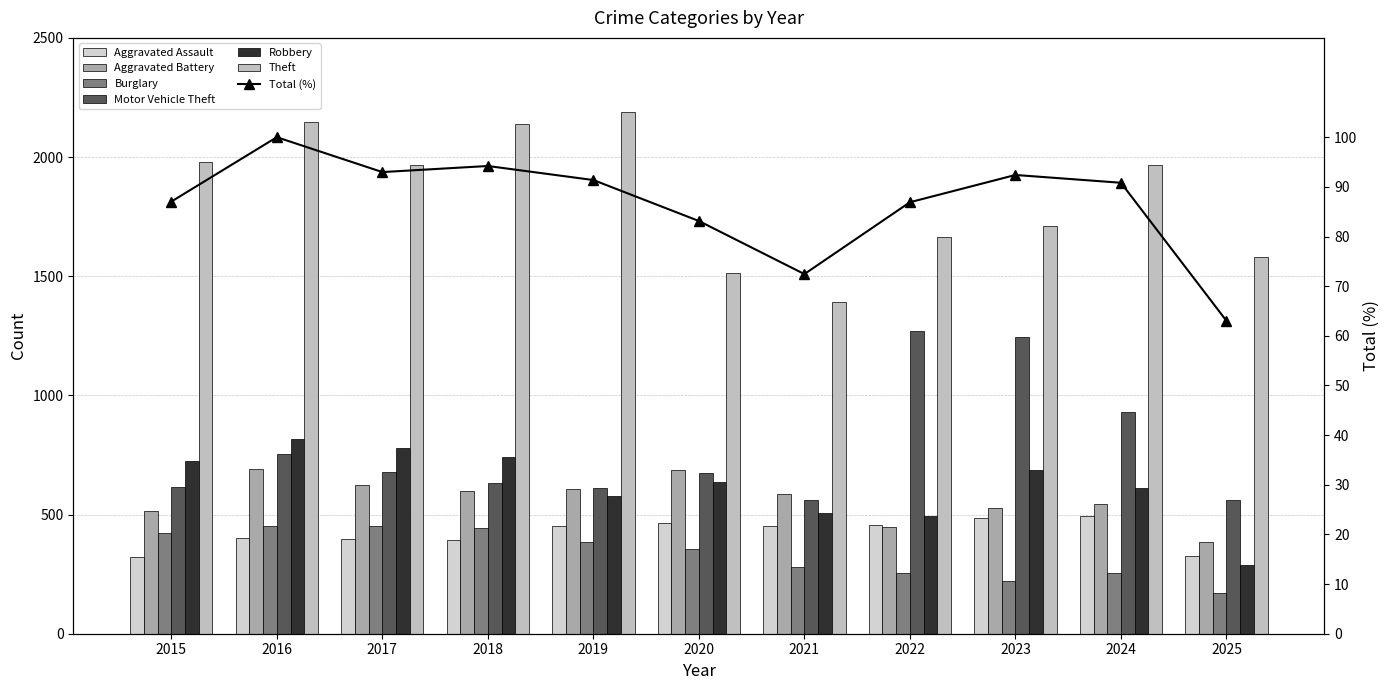

Rank the series by their maximum value, from lowest to highest.

Burglary, Aggravated Assault, Aggravated Battery, Robbery, Motor Vehicle Theft, Theft